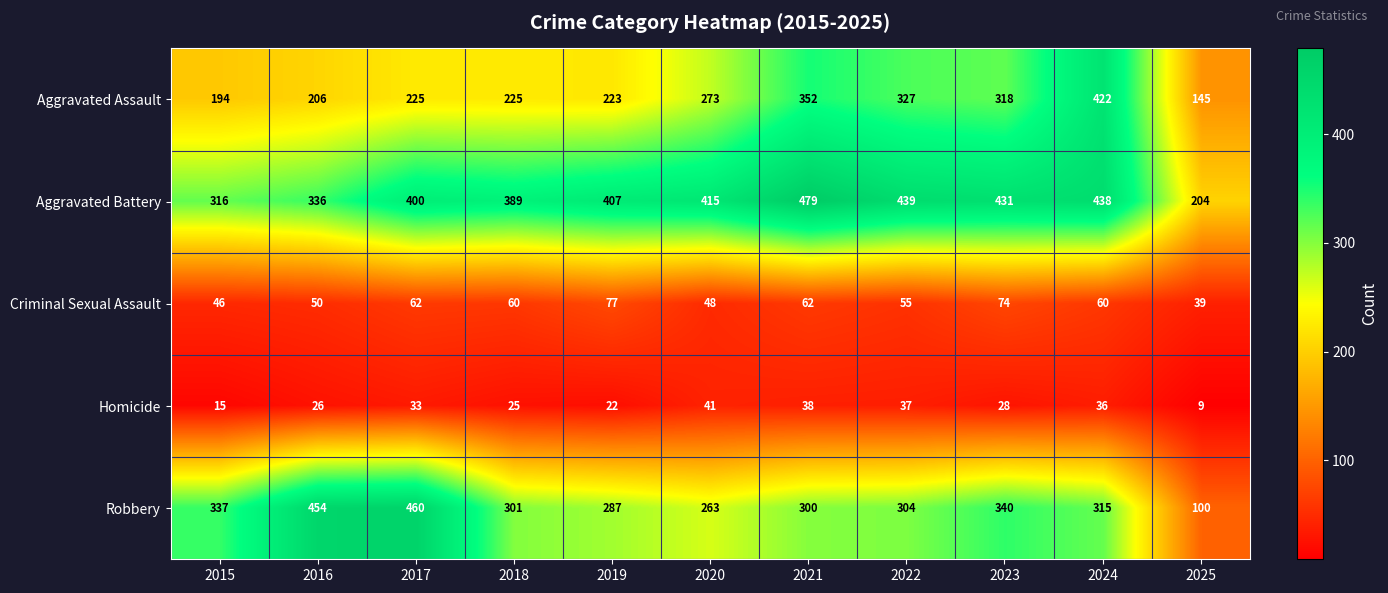

The value of Aggravated Battery at 2020 is 286. True or false?

False